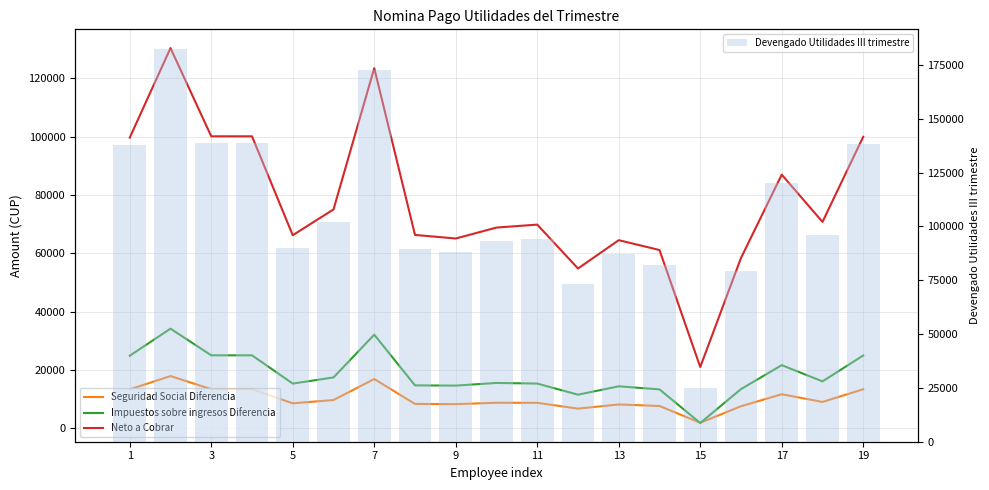

What is the difference between the second highest and minimum values in the Devengado Utilidades III trimestre series?

147694.9